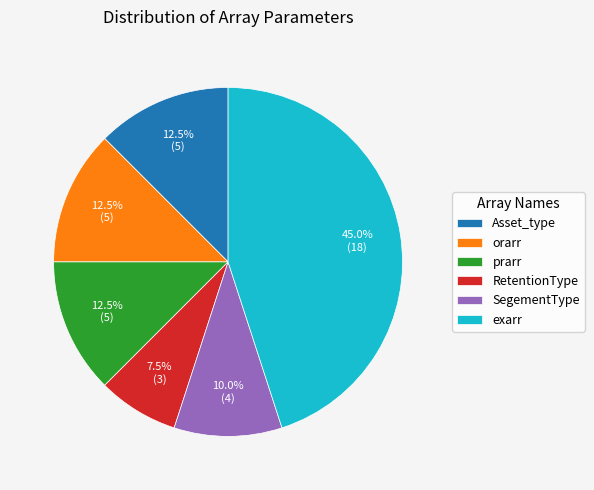

Does any single category account for the majority?

No